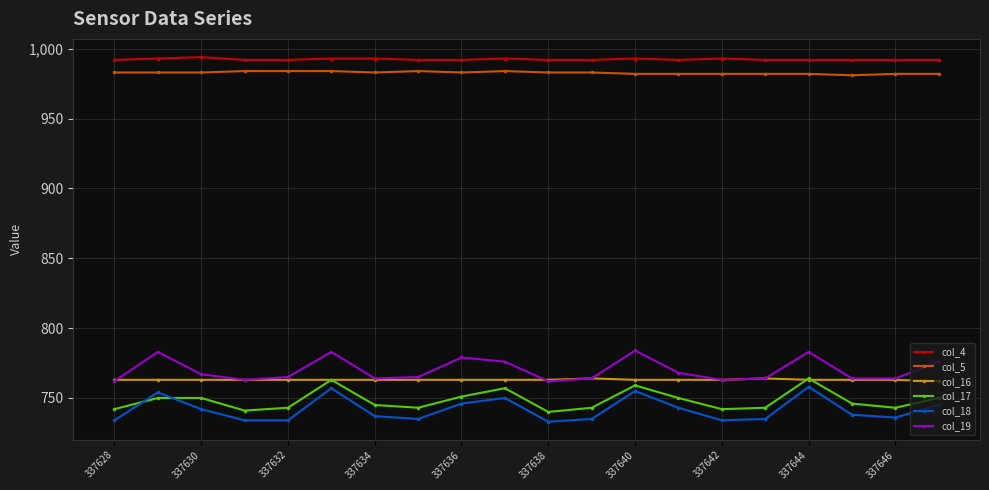

What is the value of the col_16 point at the 14th from the left?

763